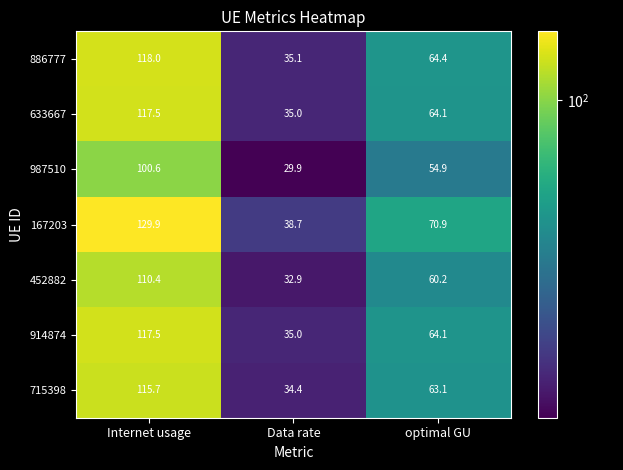

How many data points does each series have?

3